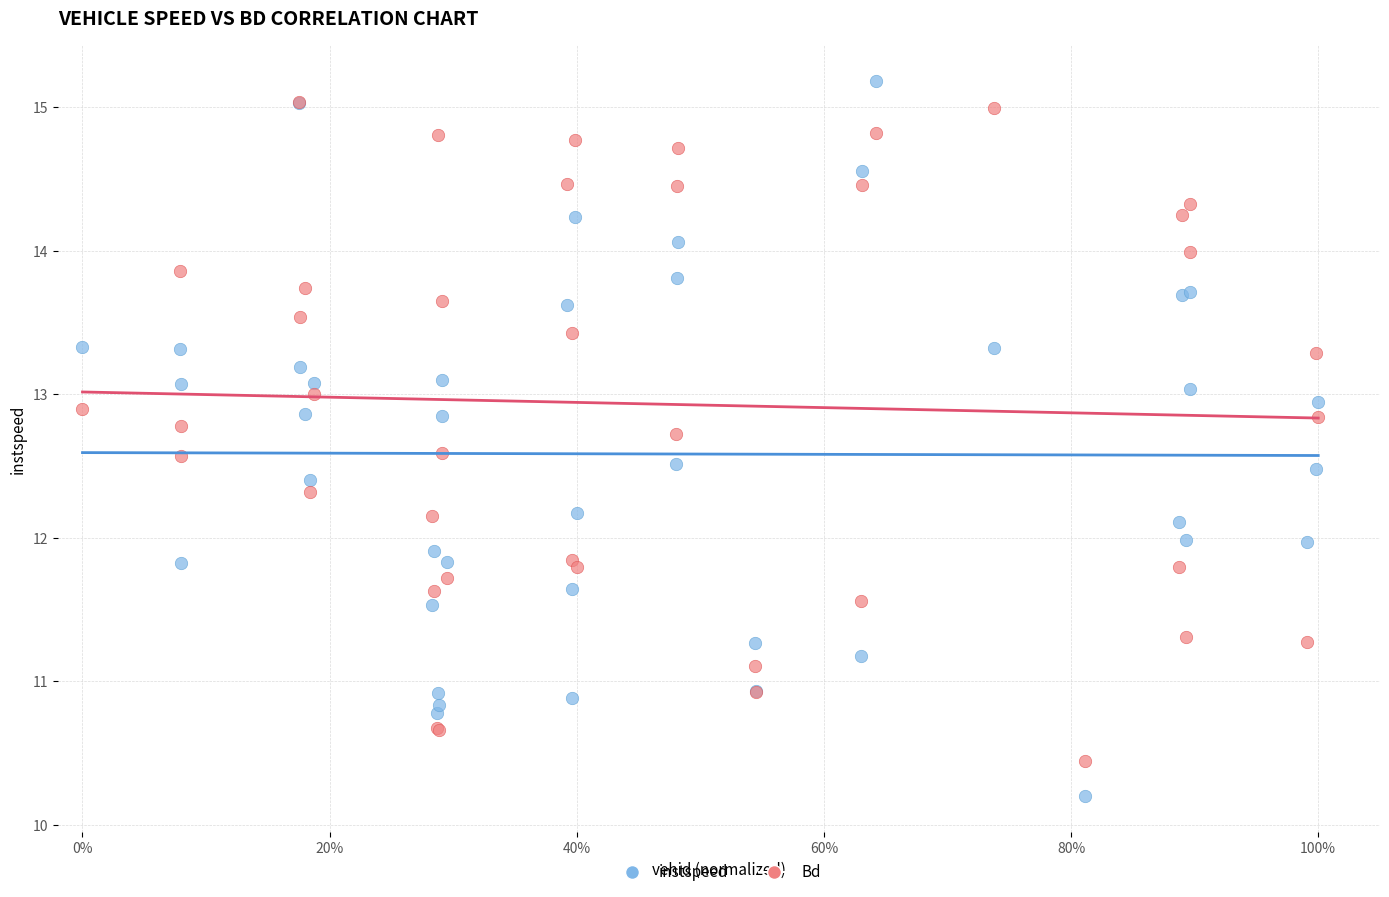

What are all the series names shown in the legend?

instspeed, Bd